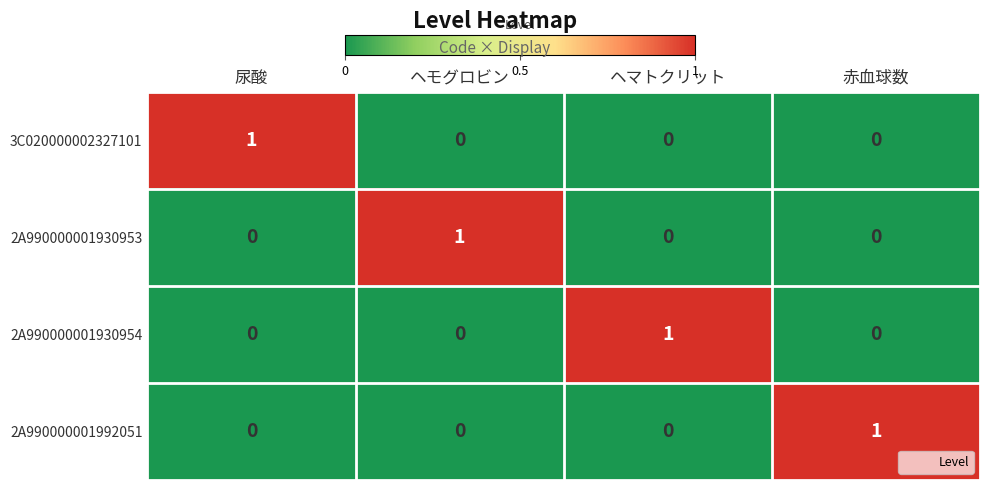

How many data points in 2A990000001930954 are above 0?

1